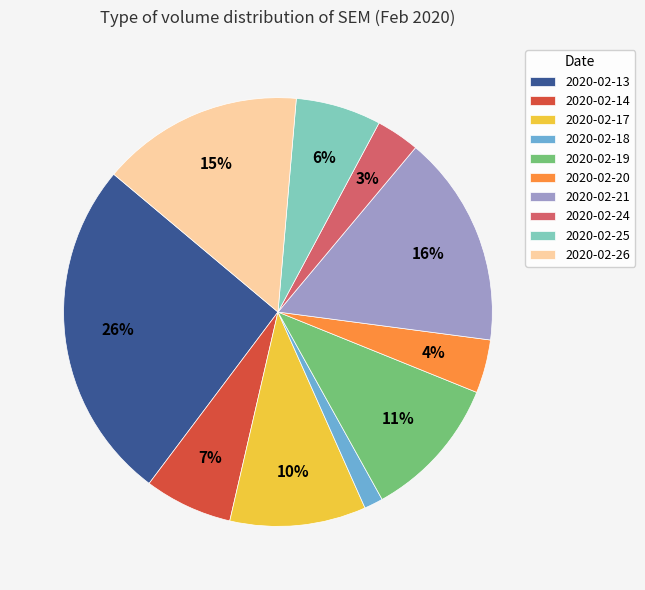

Which has a higher value, 2020-02-14 or 2020-02-19?

2020-02-19